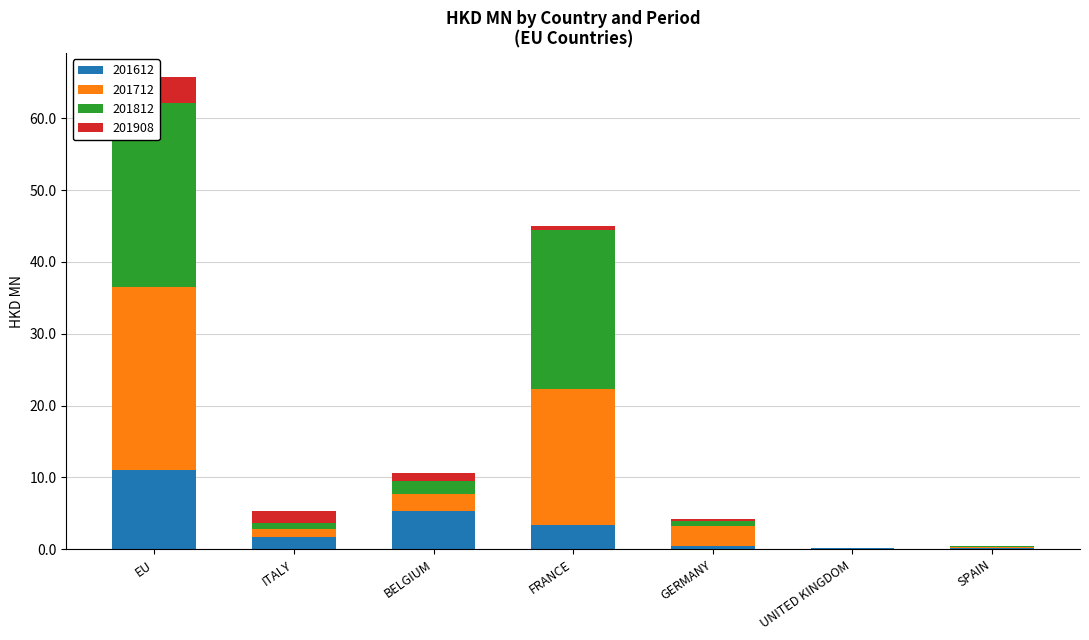

Reading left to right, list all the values displayed in this chart.

201612: 11.1	1.7	5.3	3.3	0.4	0.1	0.2
201712: 25.4	1.1	2.3	19.0	2.9	0.0	0.1
201812: 25.7	0.9	1.8	22.1	0.7	0.0	0.1
201908: 3.7	1.7	1.1	0.5	0.2	0.0	0.0